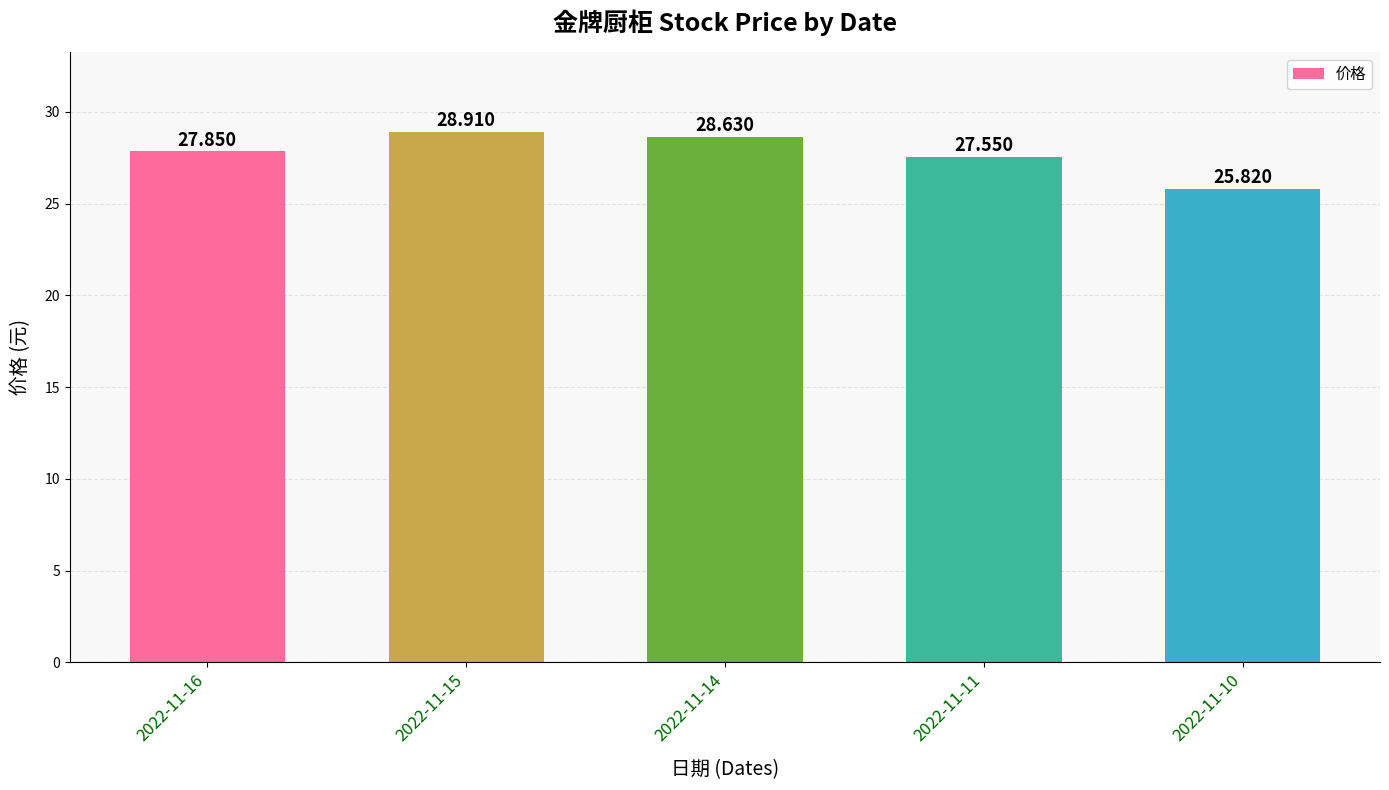

What is the sum of all values?

138.8